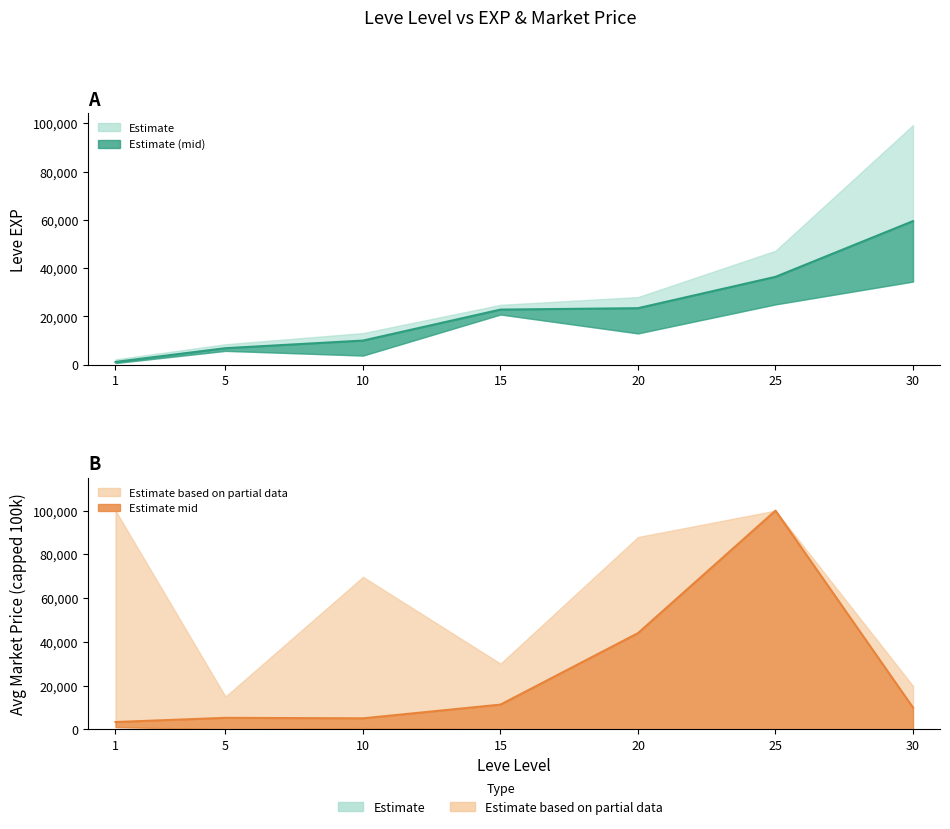

Is the value of EXP mid line at 15 greater than the value of Price mid line at 25?

No